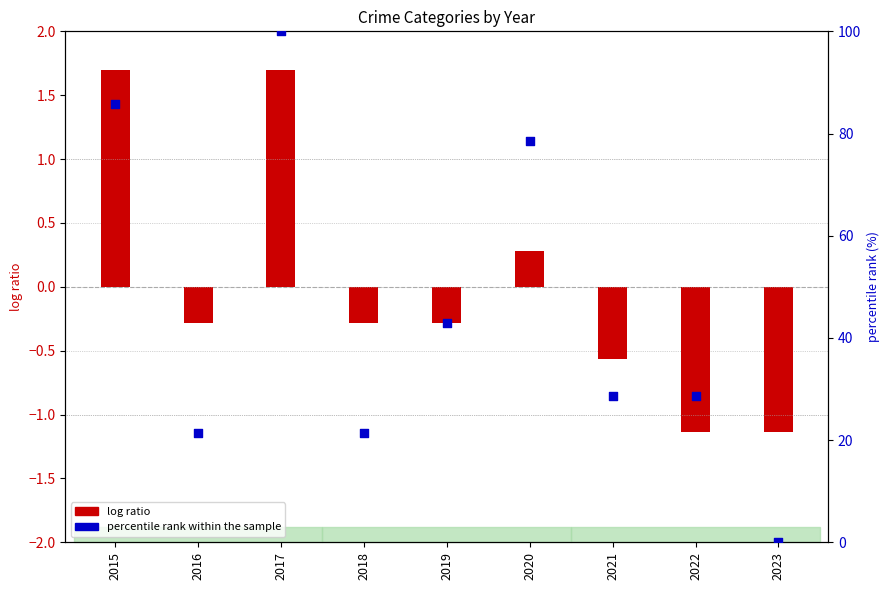

What is the total value across all series at 2022?

27.4